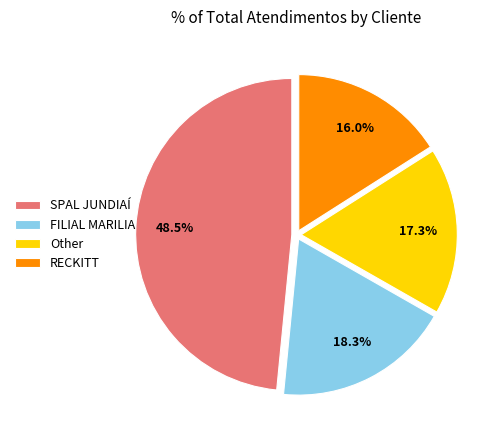

Is there any slice that represents more than half of the pie?

No